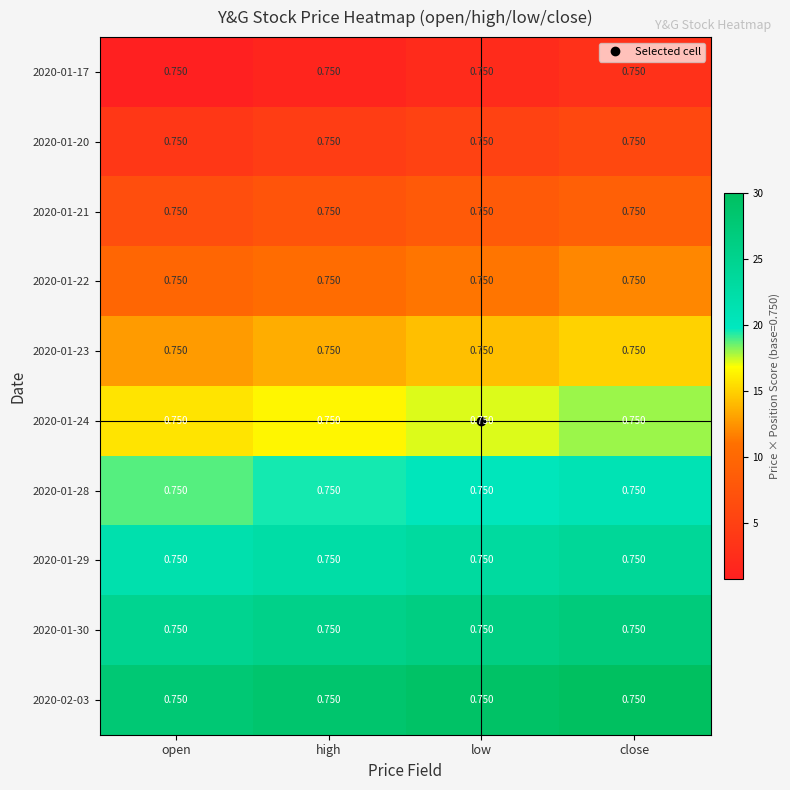

What is the difference between the maximum and minimum values in the 2020-01-24 series?

2.2